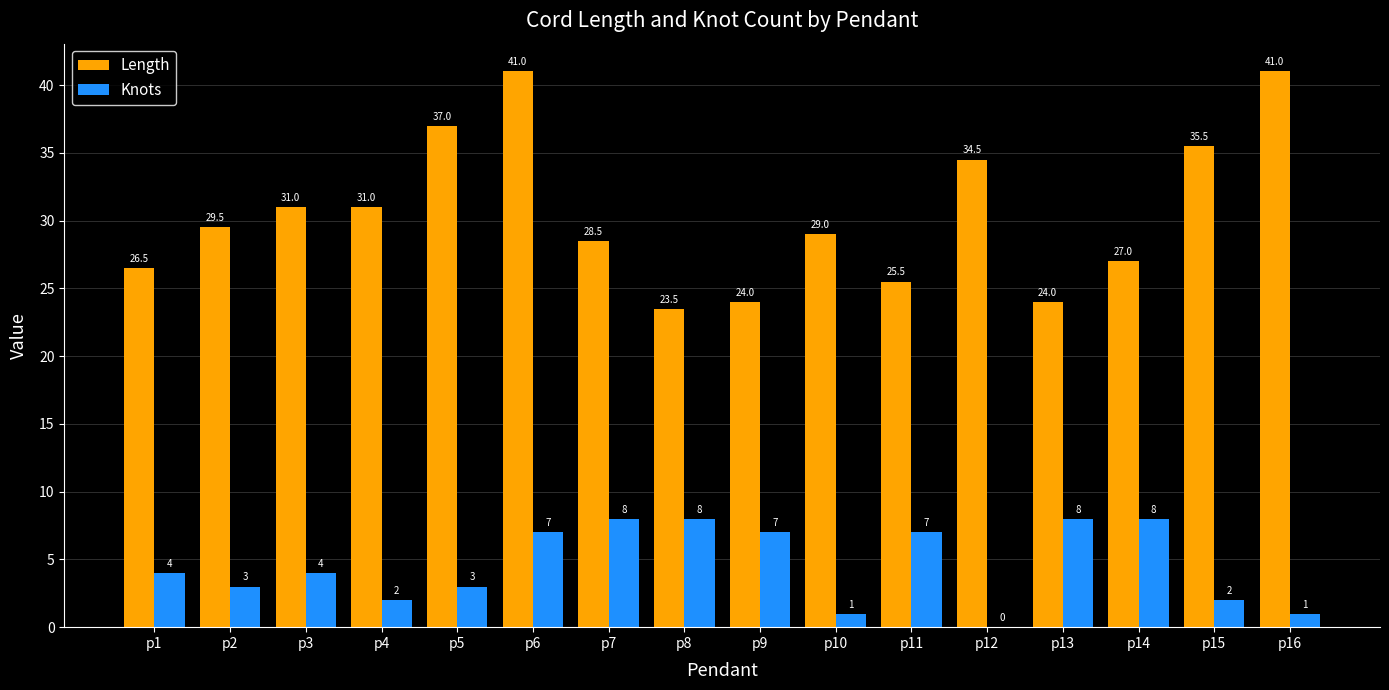

At which category is the sum across all series the highest?

p6